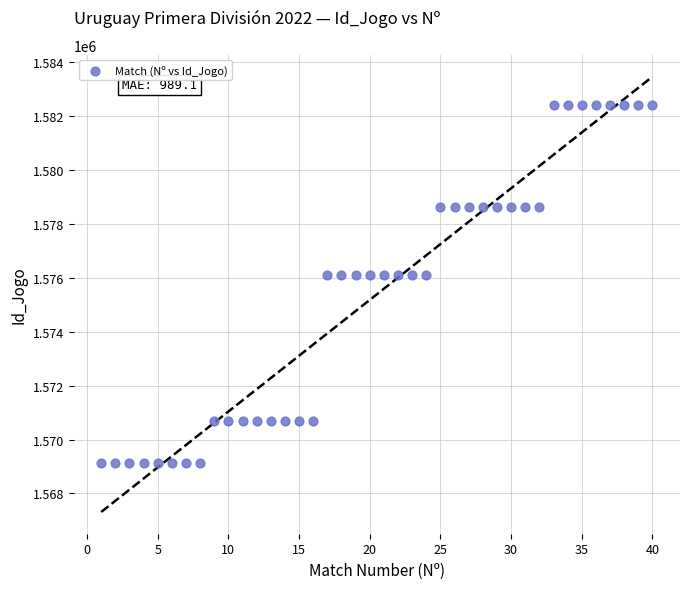

What is the range of Y values (max minus min)?

13266